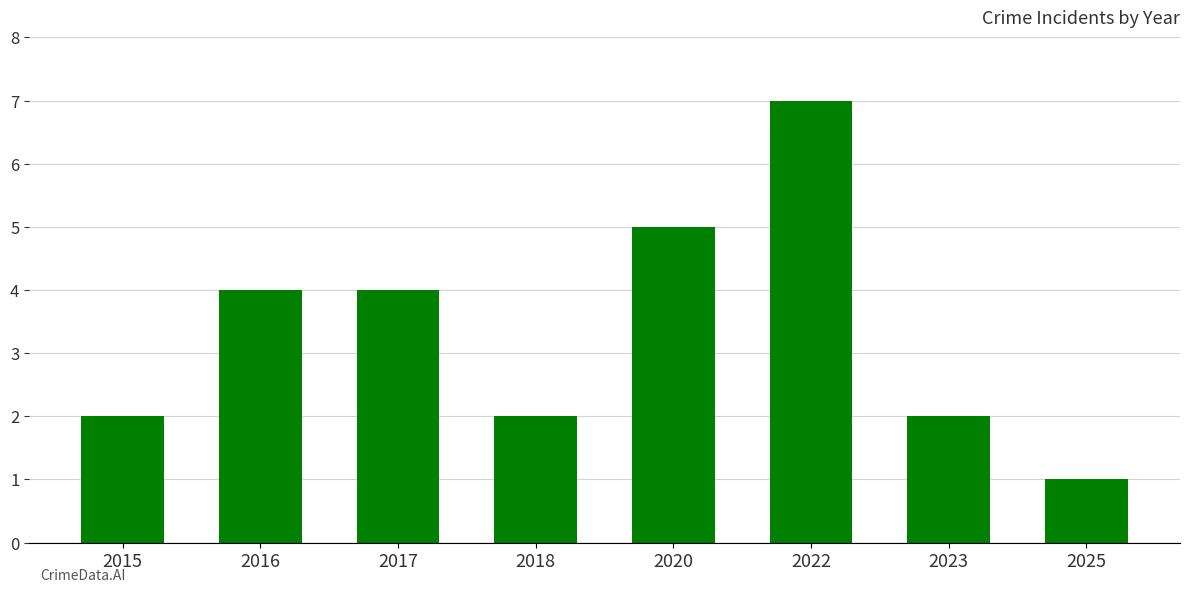

Approximately how many times larger is the value at 2023 compared to 2018?

1.0